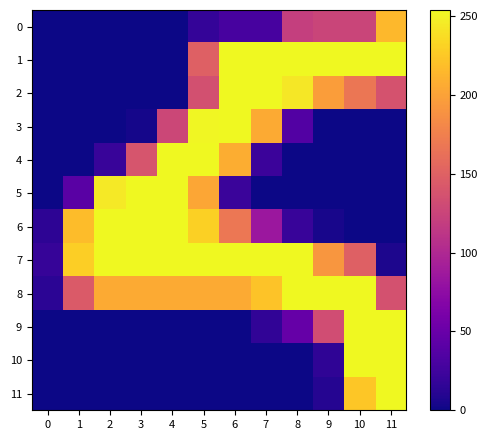

The 2 series shows 270 at 10. True or false?

False